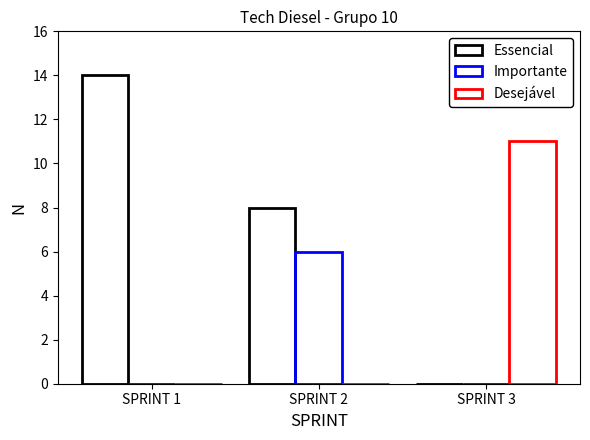

What is the value of the Importante bar at the 2nd from the left?

6